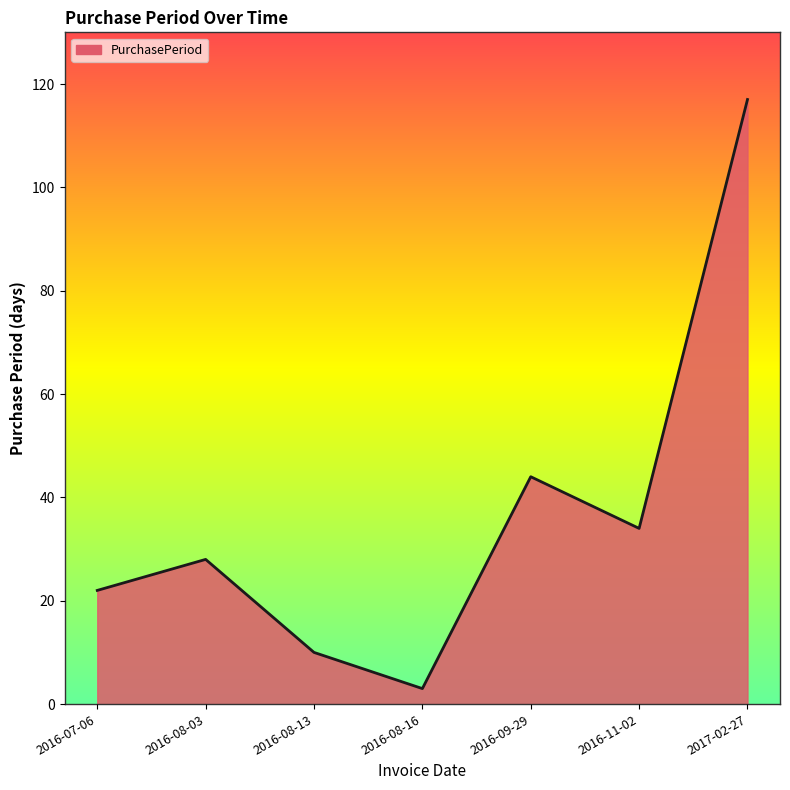

How many values are below 28?

3